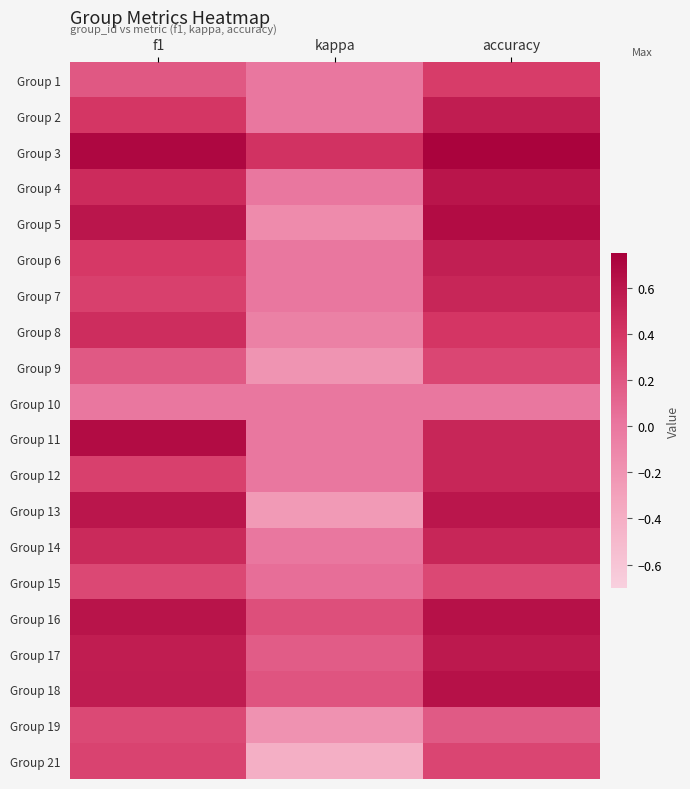

How many categories are shown in the chart?

3